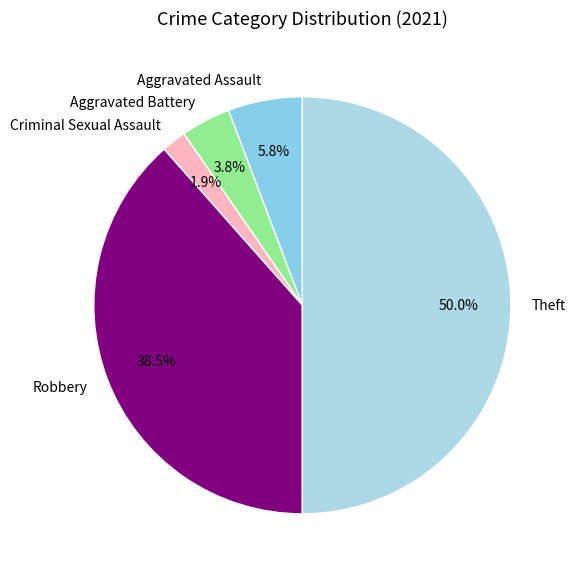

Which slice is the smallest?

Criminal Sexual Assault